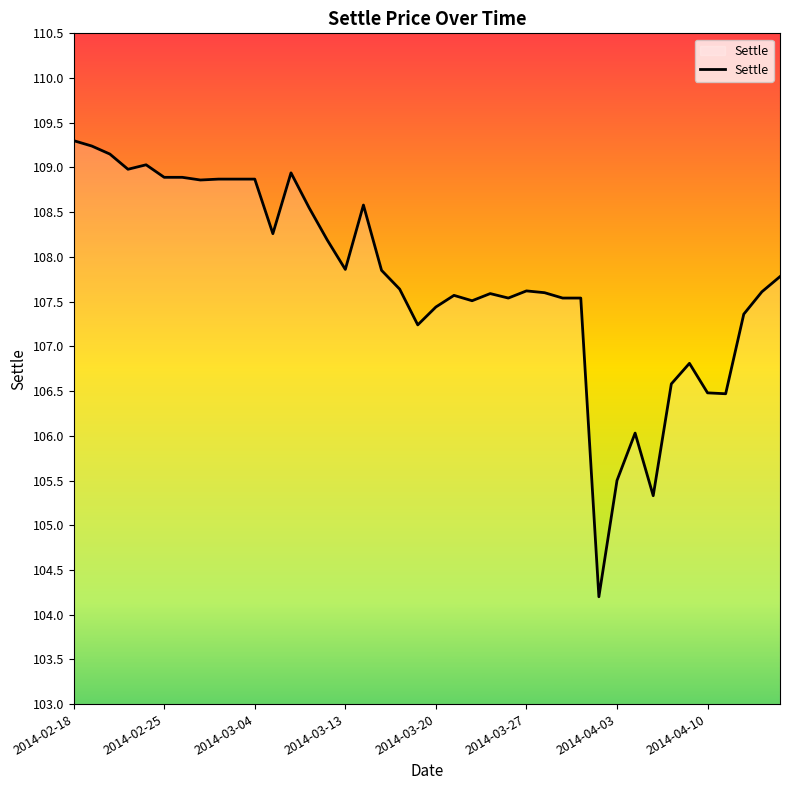

What is the minimum value shown in the chart?

104.2